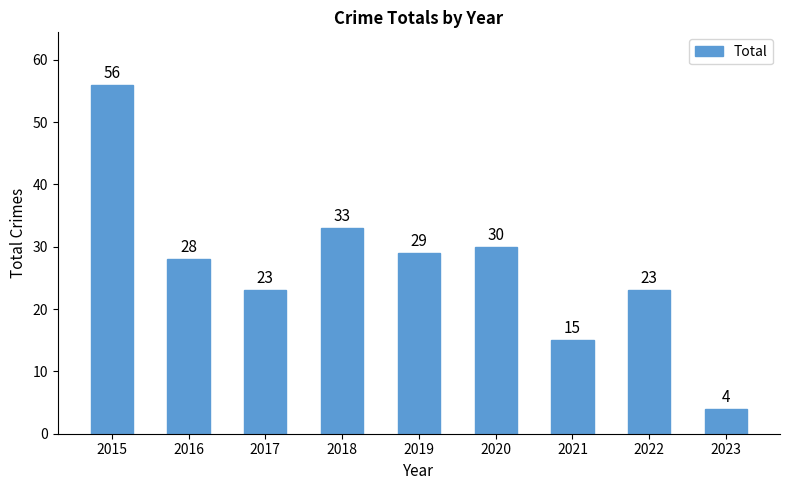

What is the difference between the maximum and minimum values?

52